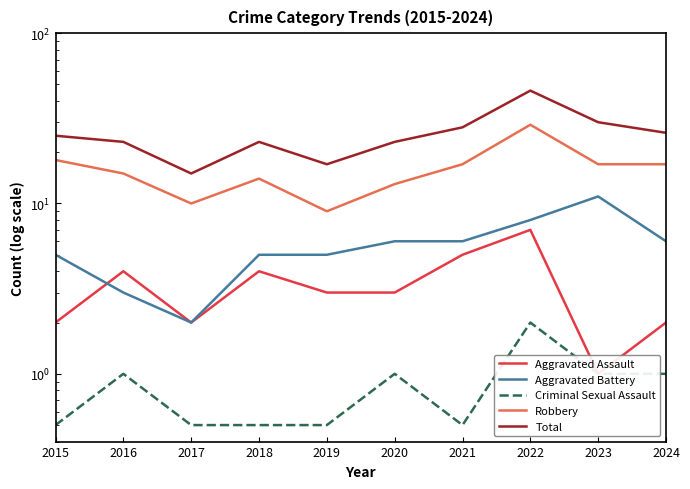

Is it true that Aggravated Assault equals 4.4 at 2019?

False